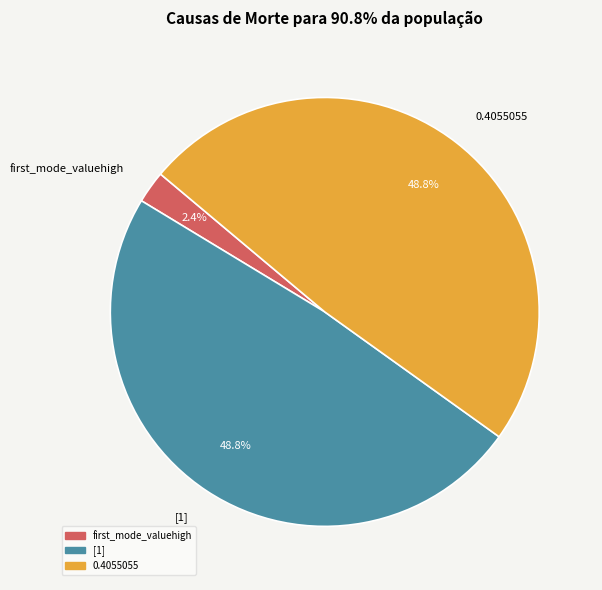

To the nearest percent, what is the difference between the largest and smallest slice percentages?

46%